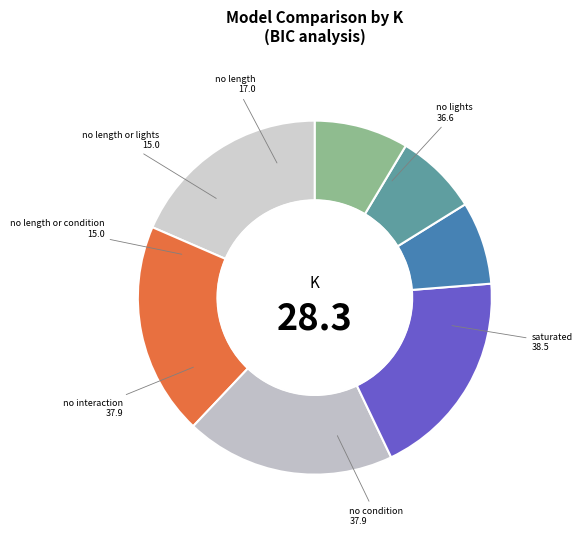

Is the sum of no interaction and no lights greater than half?

No